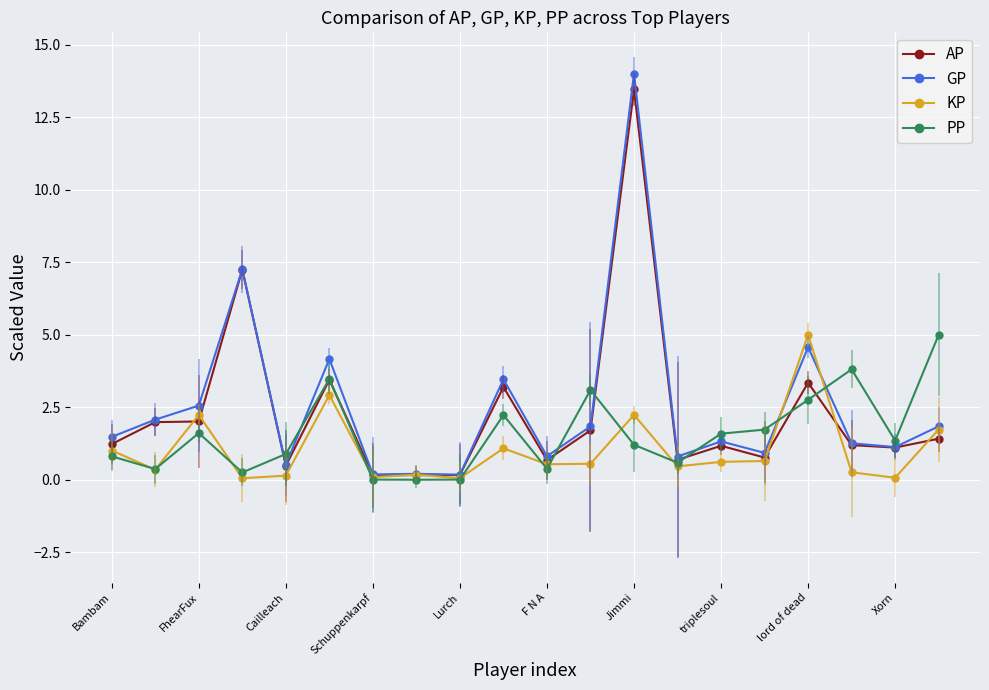

What is the highest value of the KP series?

5.0